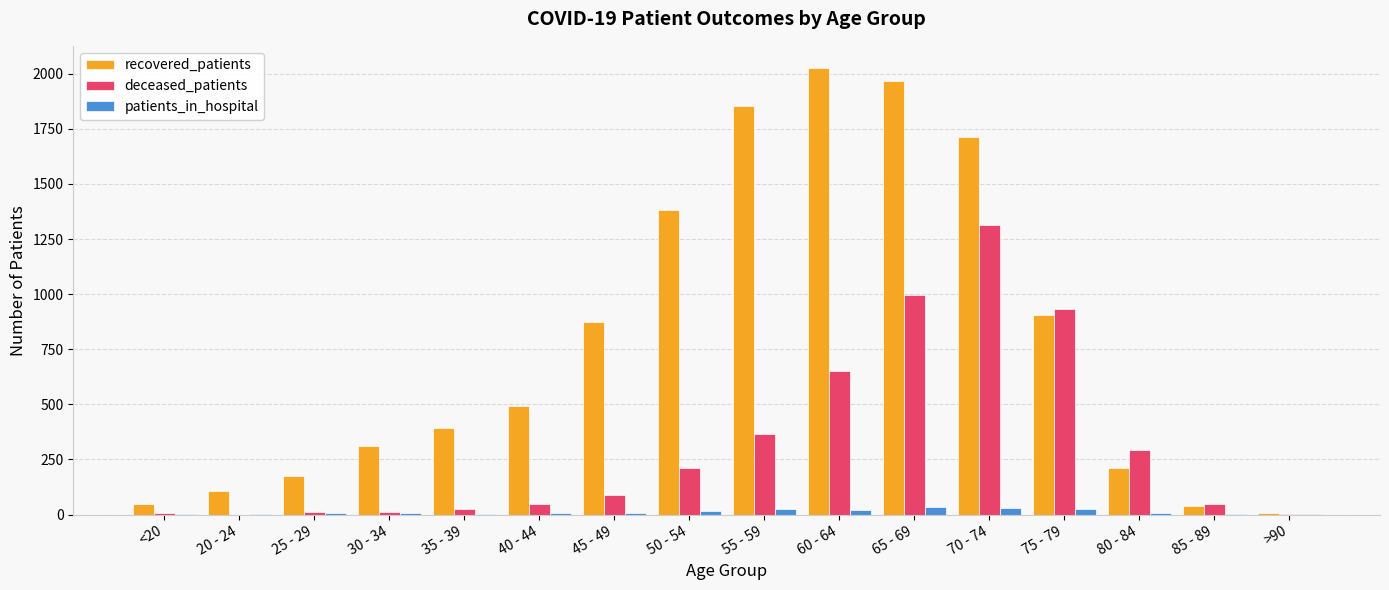

Is the value of patients_in_hospital at 75 - 79 greater than the value of deceased_patients at 80 - 84?

No